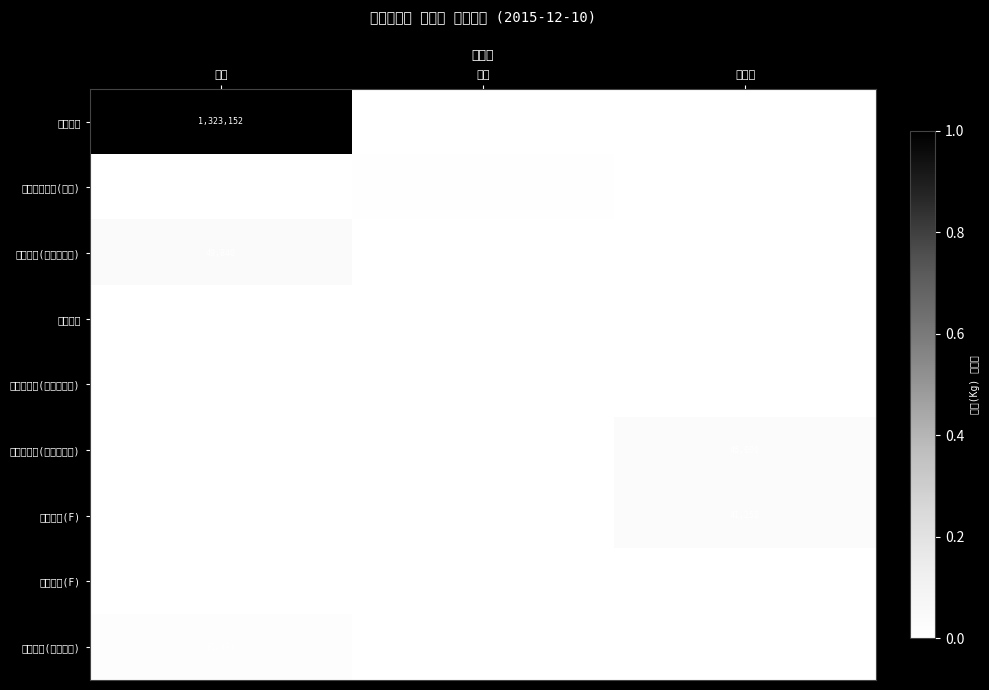

At how many categories does at least one series exceed 0?

3